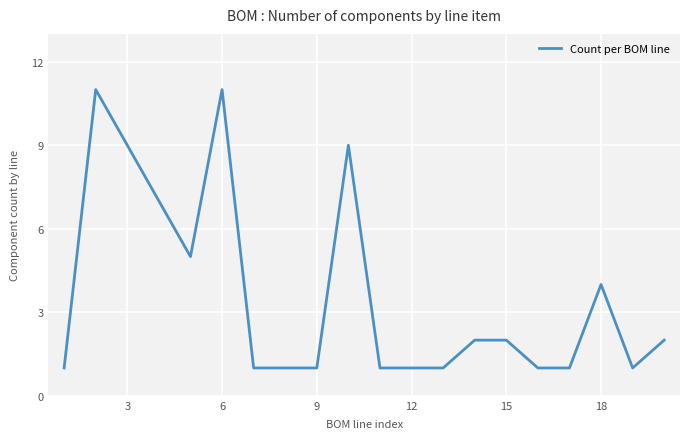

What is the difference between the maximum and minimum values?

10